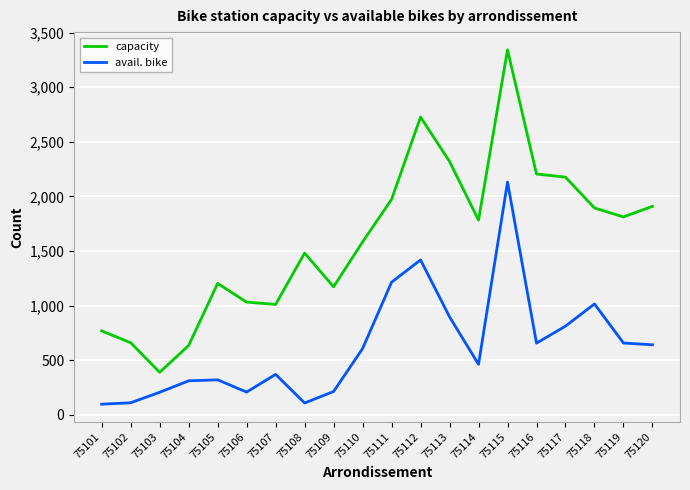

At which category is the sum across all series the highest?

75115